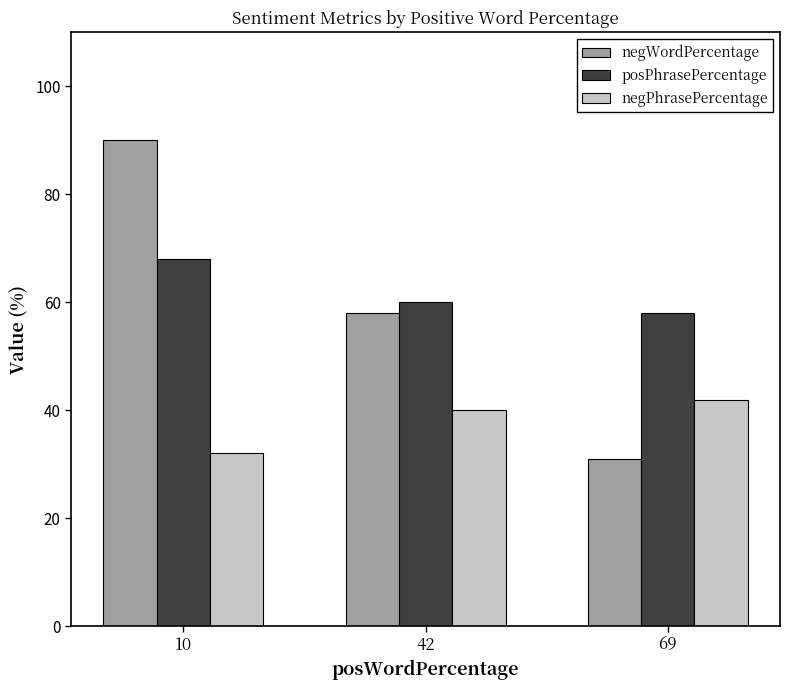

Is the value of posPhrasePercentage at 42 greater than the value of negPhrasePercentage at 69?

Yes